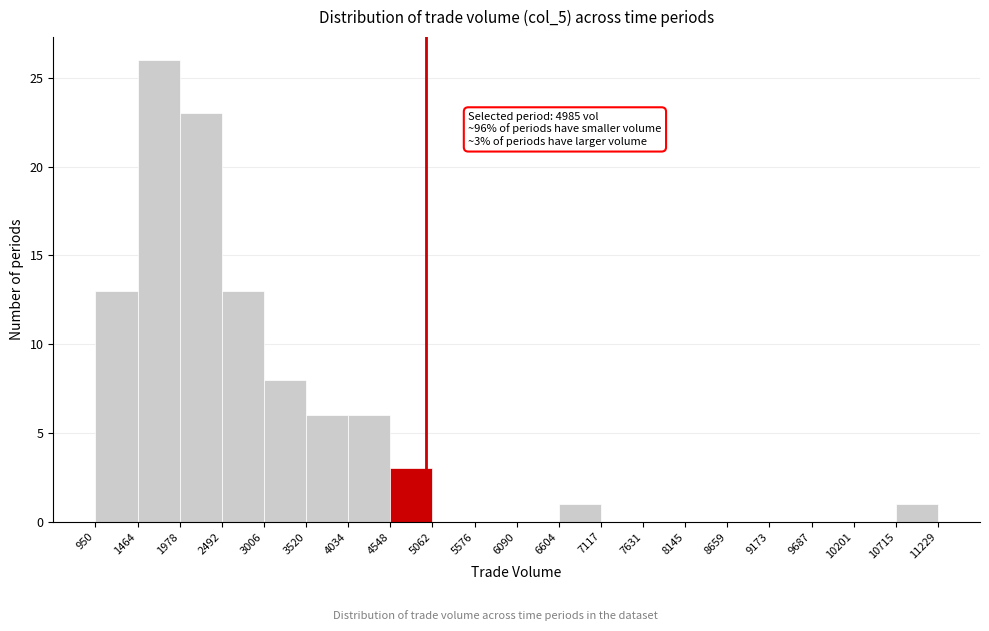

Over which range of the x-axis is the bar tallest?

1464 to 1978